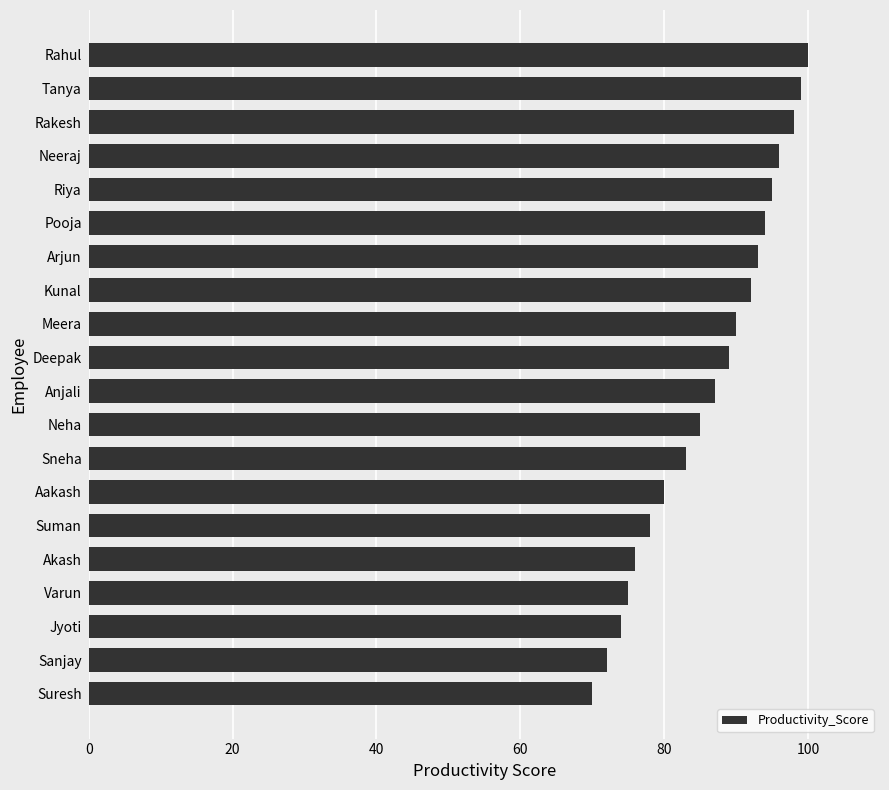

List the labels in order of value, smallest first.

Suresh, Sanjay, Jyoti, Varun, Akash, Suman, Aakash, Sneha, Neha, Anjali, Deepak, Meera, Kunal, Arjun, Pooja, Riya, Neeraj, Rakesh, Tanya, Rahul